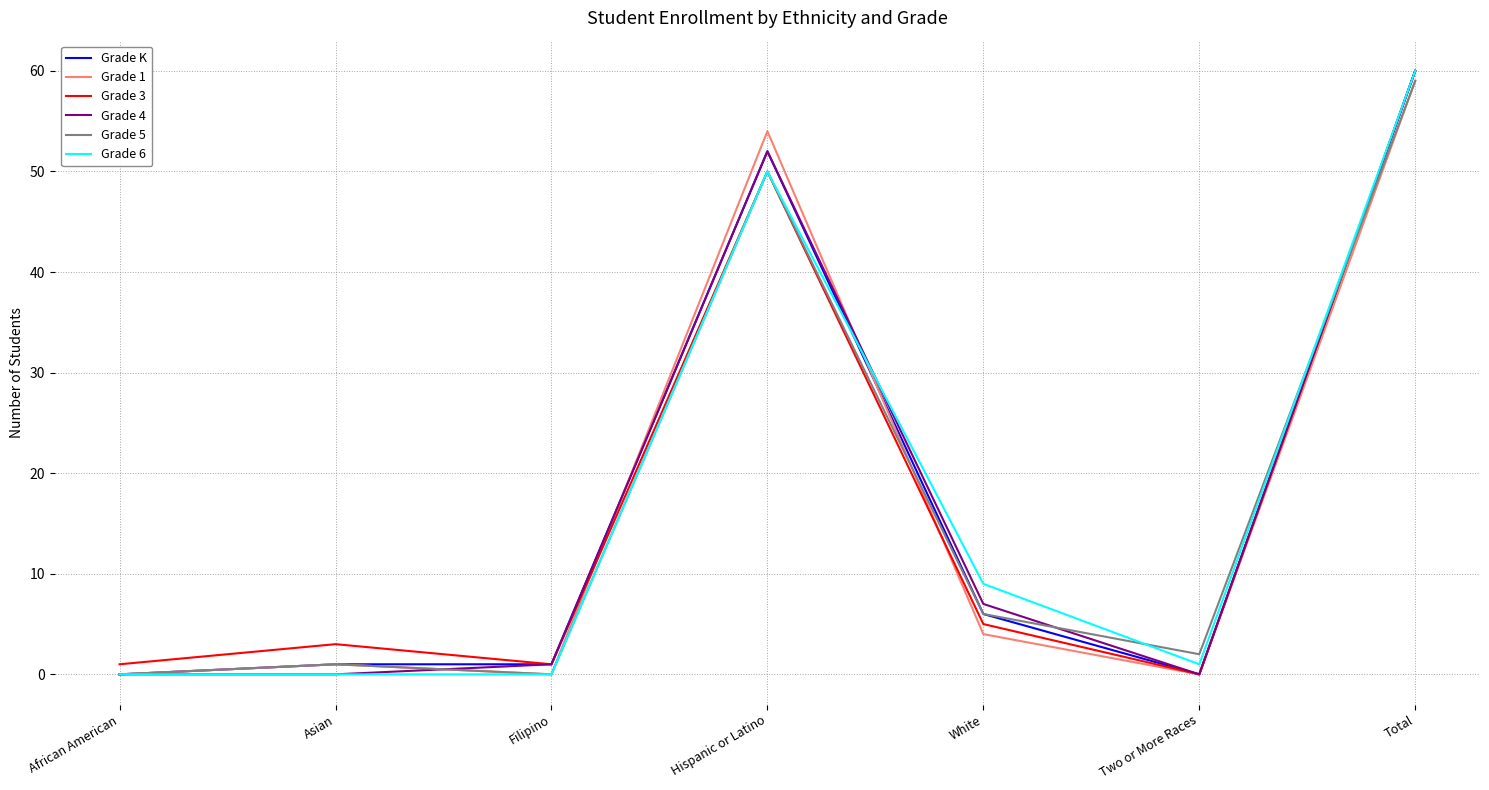

True or false: Grade 1 has more than 2 interior local peaks.

False